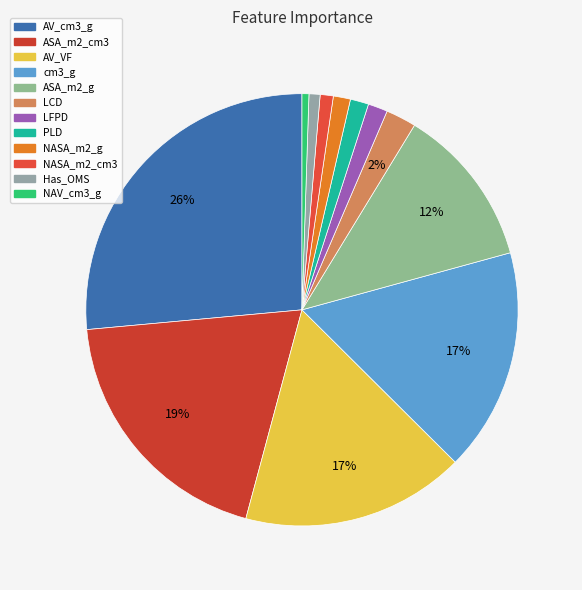

True or false: AV_VF accounts for 17% of the total.

True